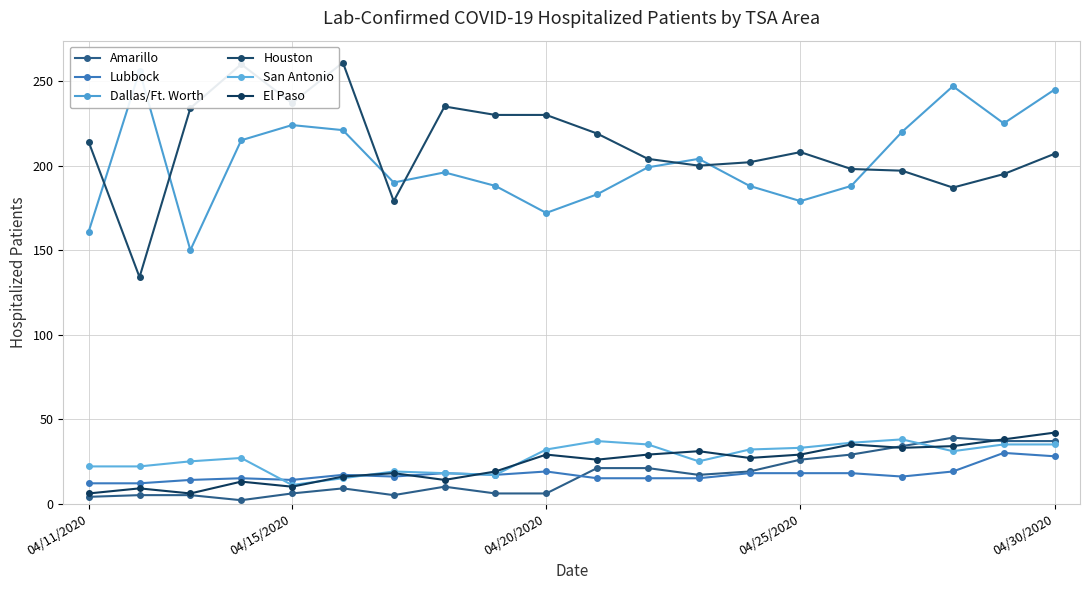

What is the total value across all series at 5?

539